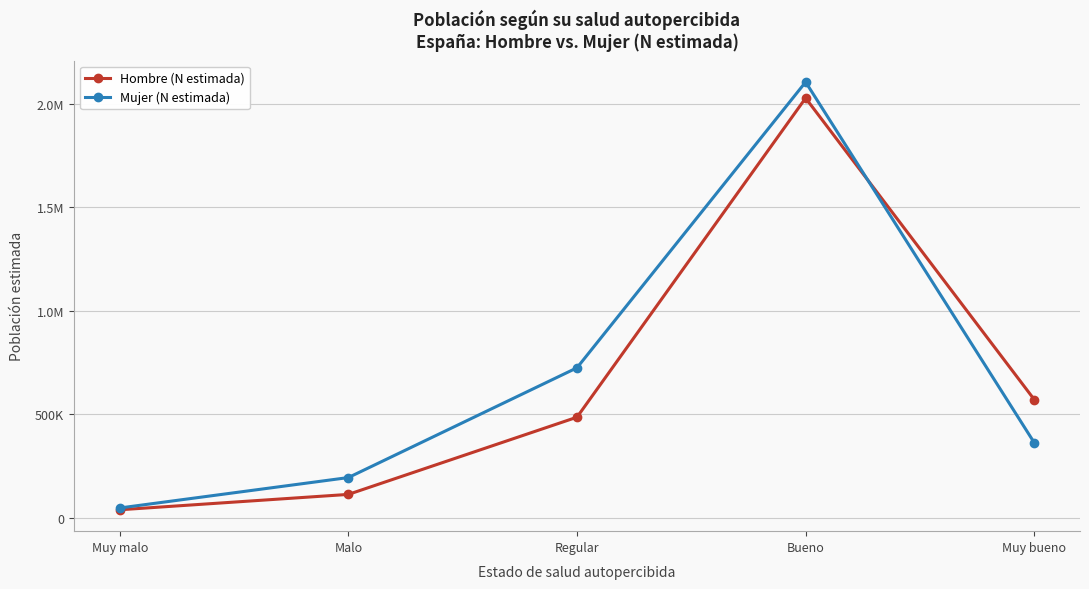

Is it true that Hombre (N estimada) equals 570213 at Muy bueno?

True